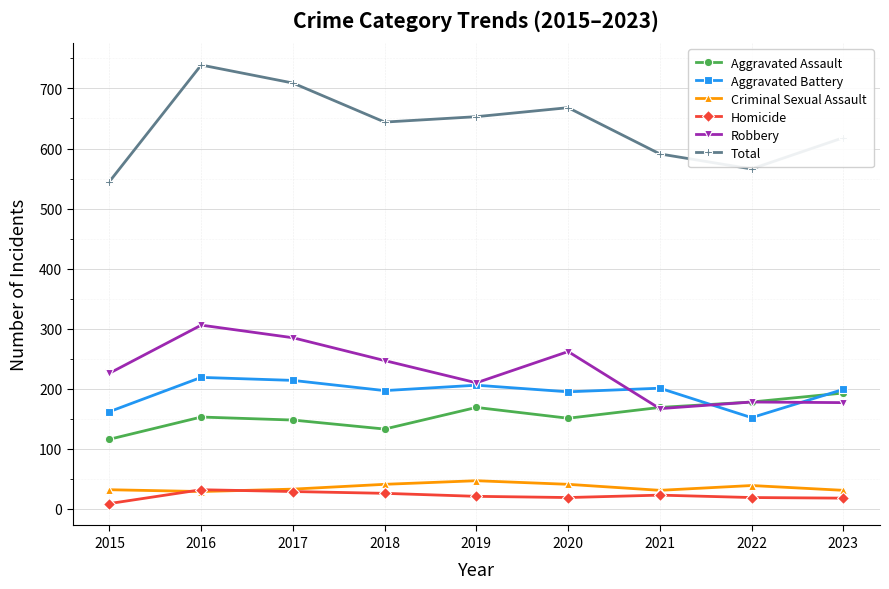

What is the minimum value for Aggravated Battery?

152